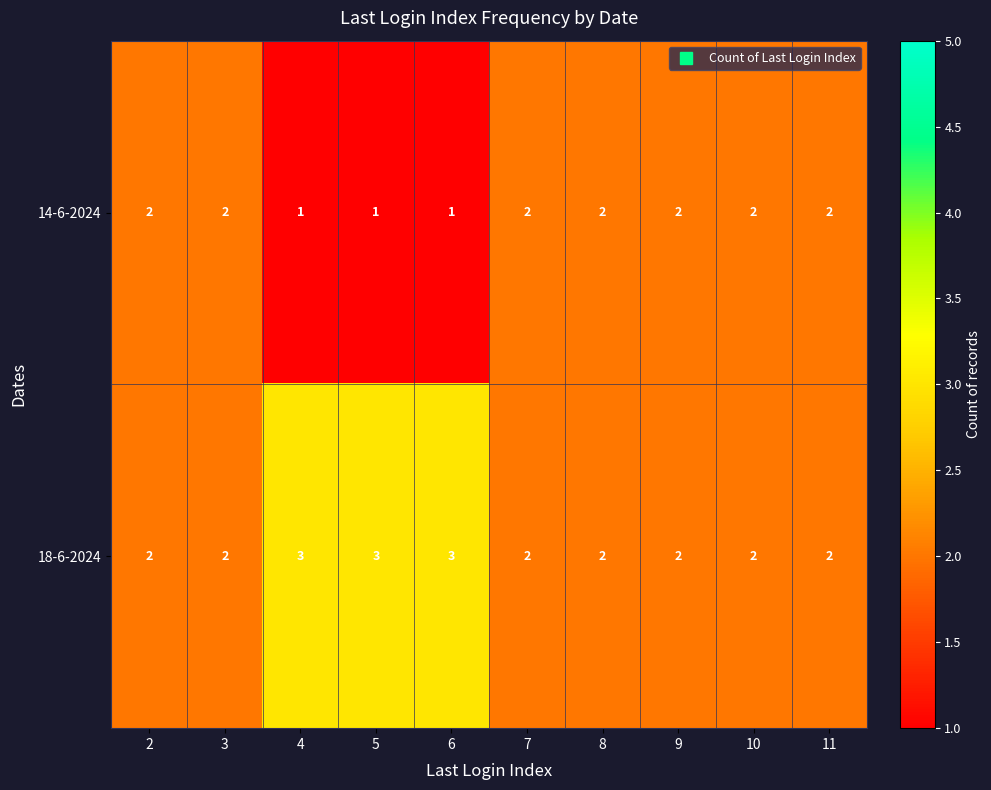

What is the highest value of the 18-6-2024 series?

3